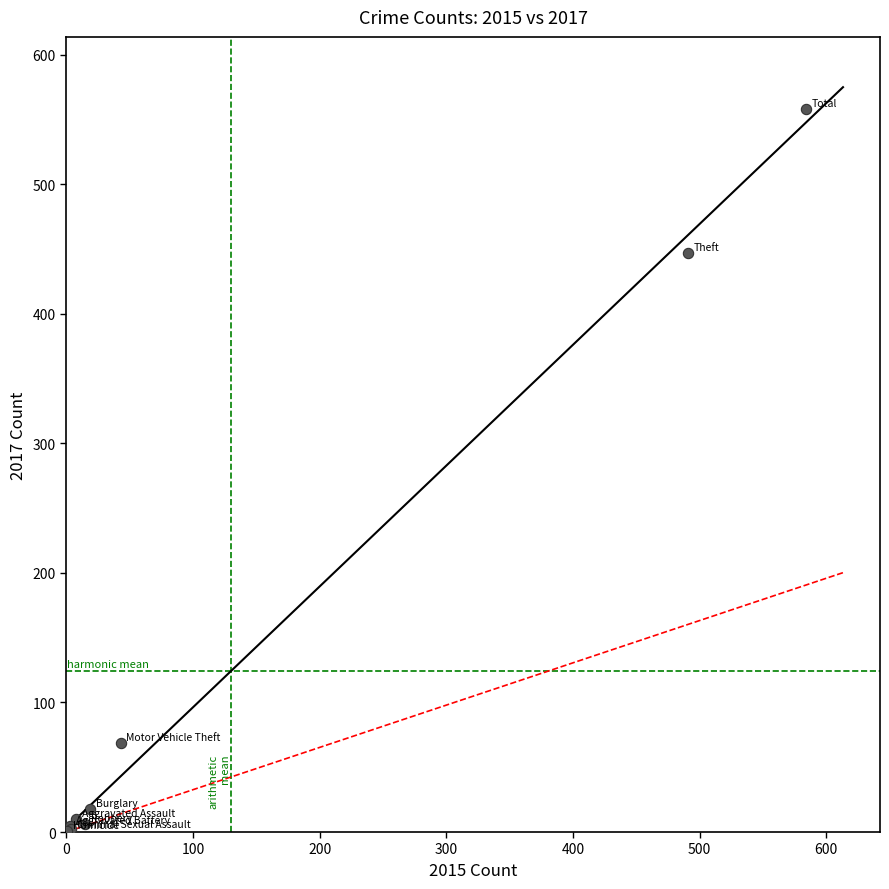

What Y value in the scatter plot is closest to 279?

447